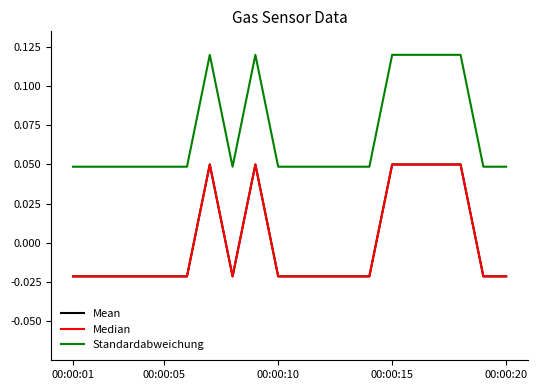

Does the chart display data point markers on the line(s)?

No